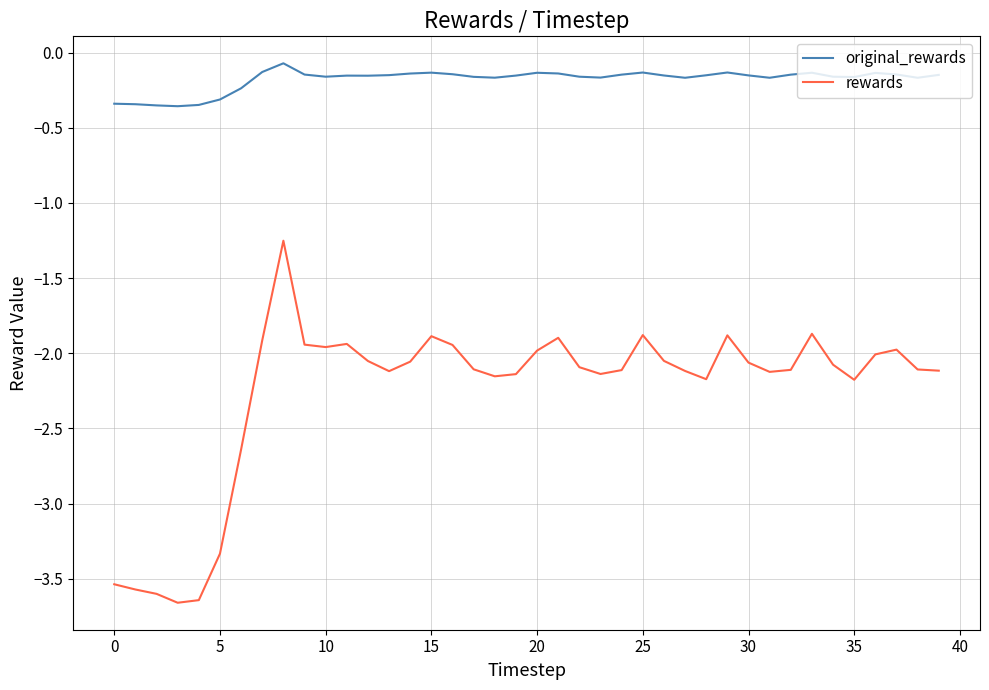

Which series has the largest total across all categories?

original_rewards